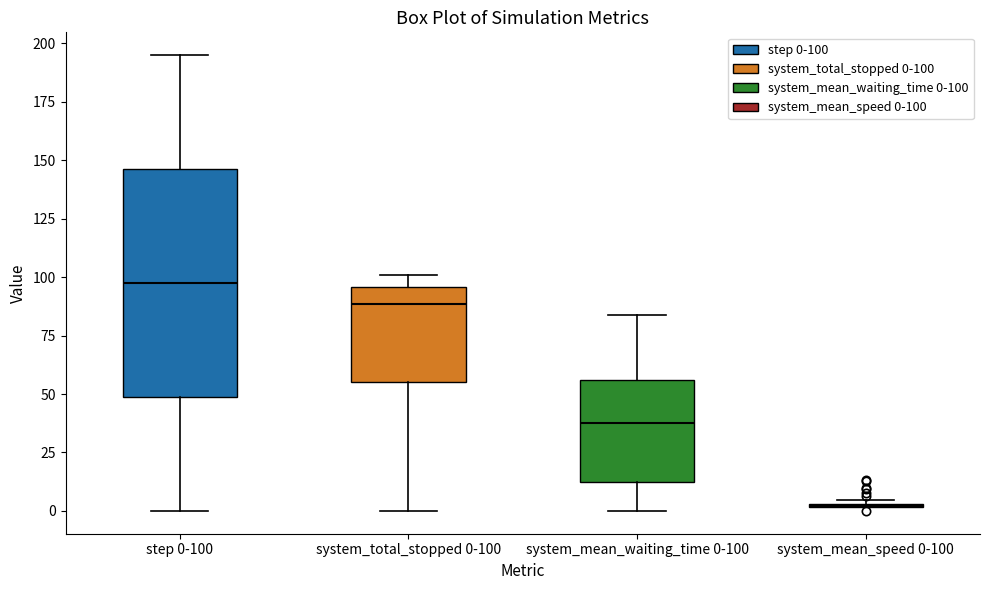

Reading left to right, transcribe this box plot: for each box, give where its median line is, the range the box spans, and where its two whiskers end, as read against the y-axis. The values are not printed on the chart, so give them approximately, as read against the axis.

step 0-100: median 100, box 50 to 145, whiskers 0 to 195
system_total_stopped 0-100: median 90, box 55 to 95, whiskers 0 to 100
system_mean_waiting_time 0-100: median 35, box 10 to 55, whiskers 0 to 85
system_mean_speed 0-100: box collapsed to a line at 0, whiskers 0 to 5